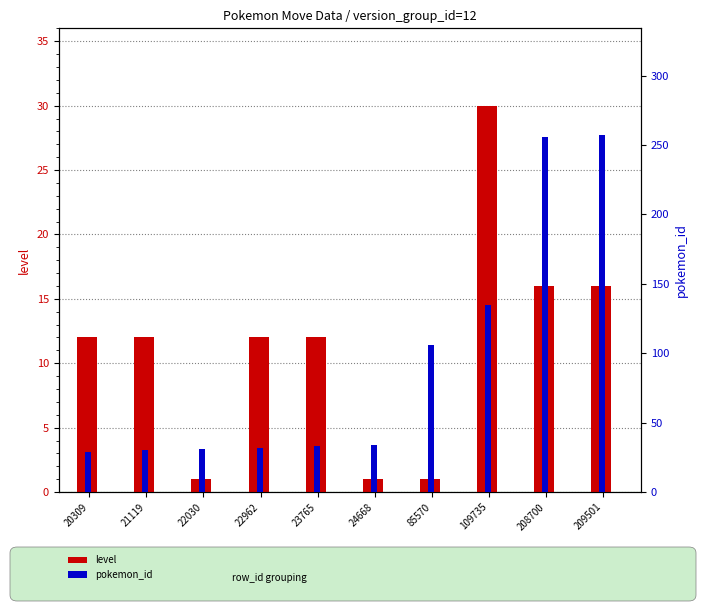

How many series are shown in this chart?

2